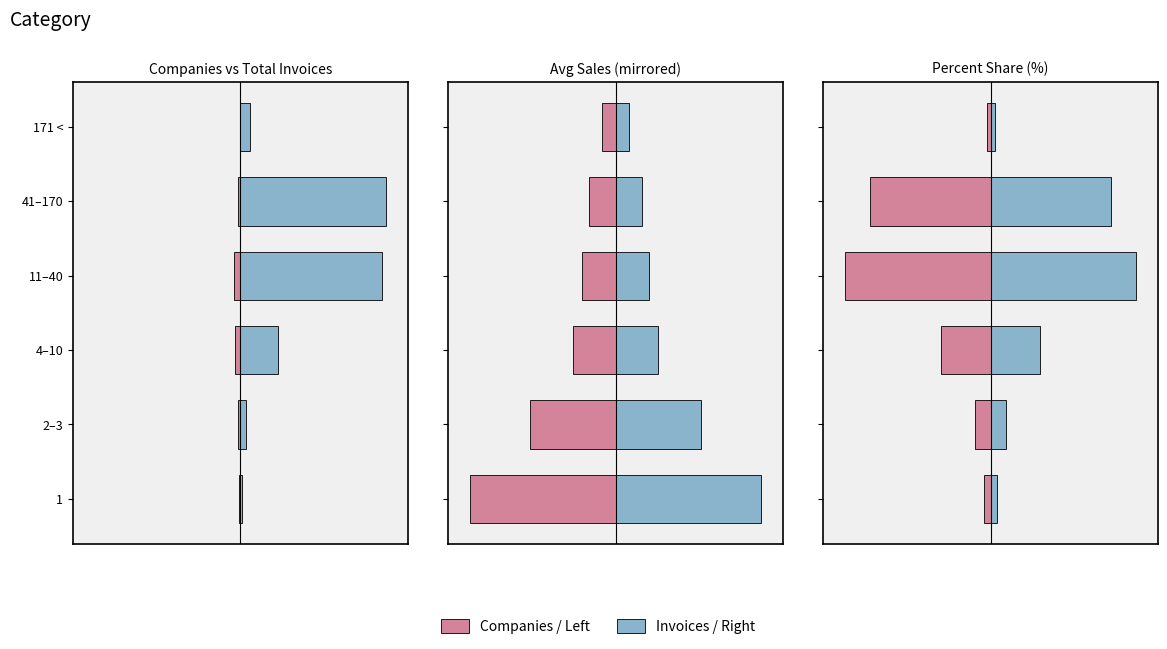

What is the lowest value of the Percent Share Left series?

-42.6